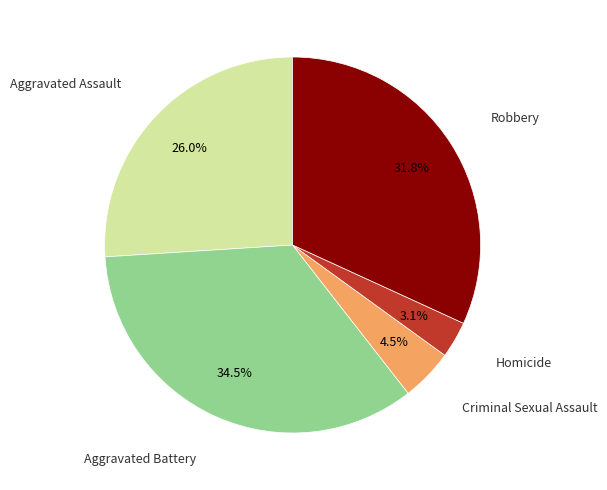

To the nearest percent, what is the average slice percentage?

20%